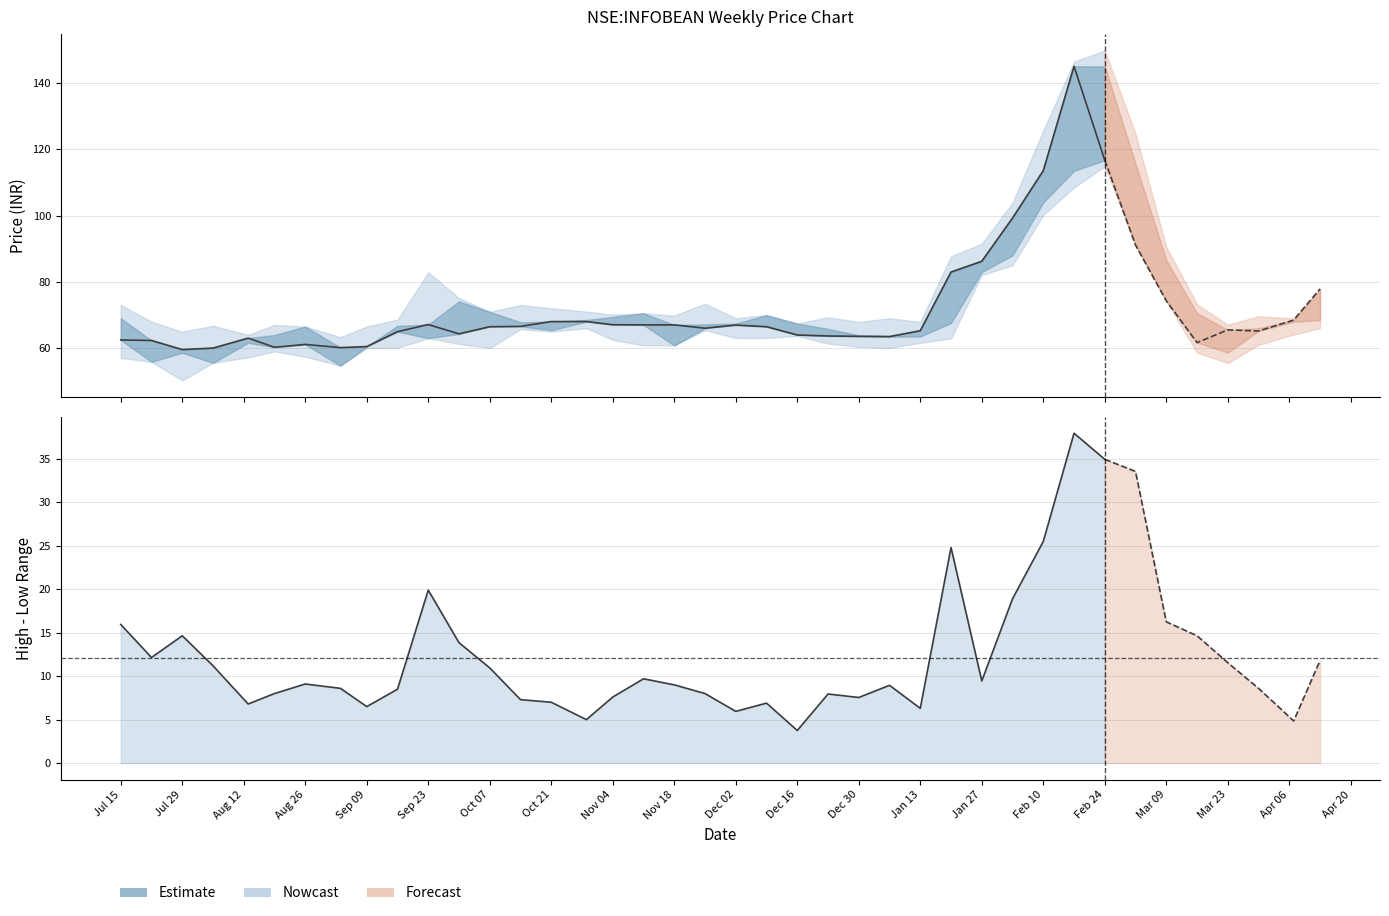

Where is close nearest to the value 102?

2020-02-03